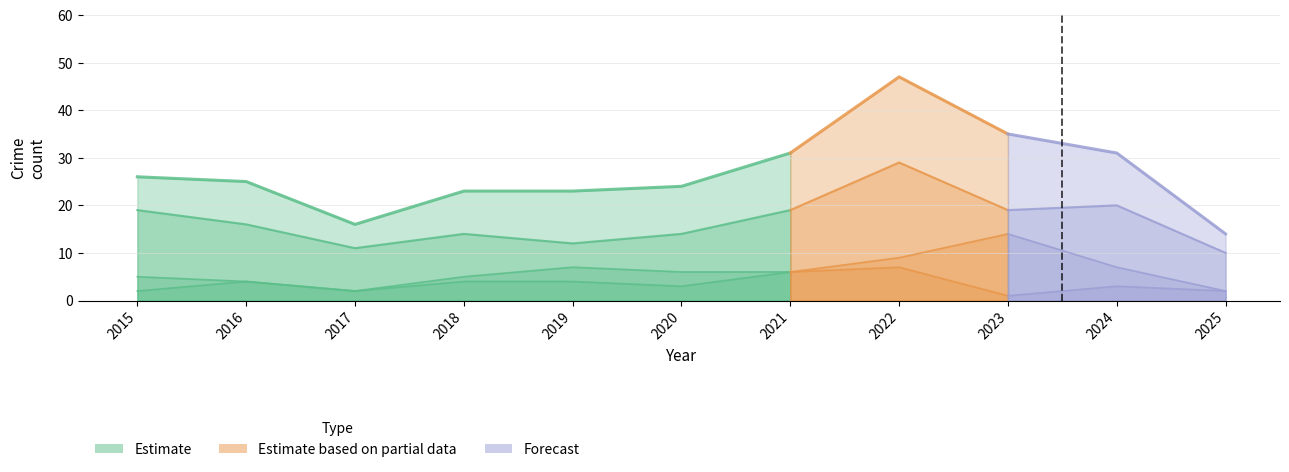

How many lines are shown in the chart?

4